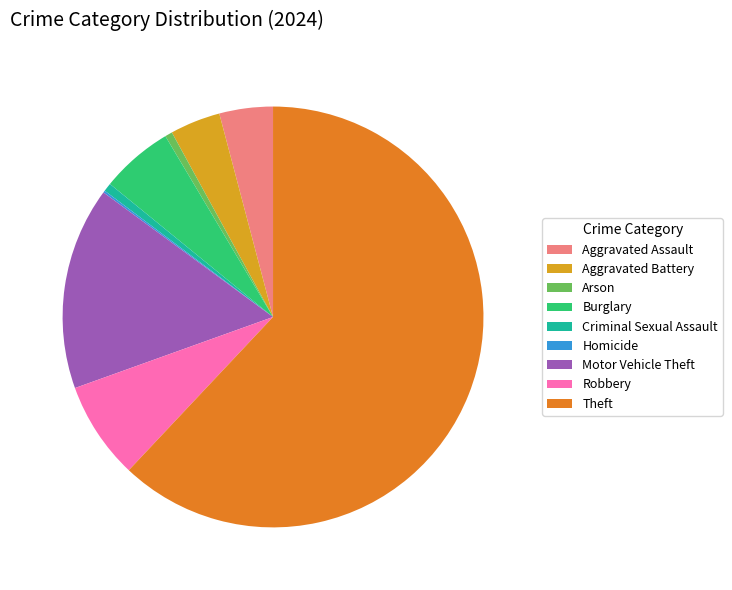

Do Burglary and Aggravated Battery together represent more than half of the pie?

No